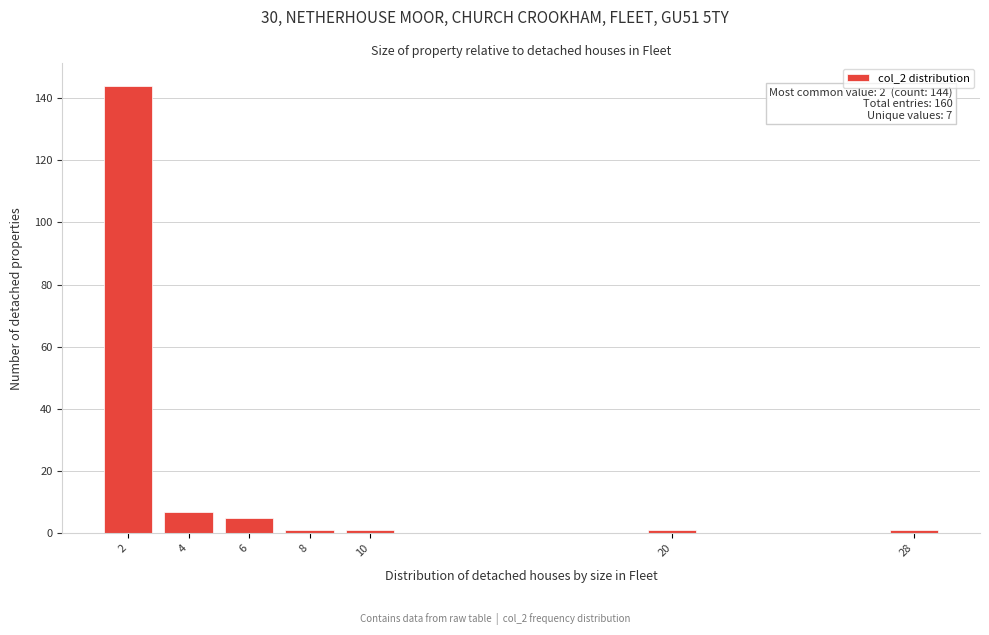

Reading left to right, list all the values displayed in this chart.

144	7	5	1	1	1	1